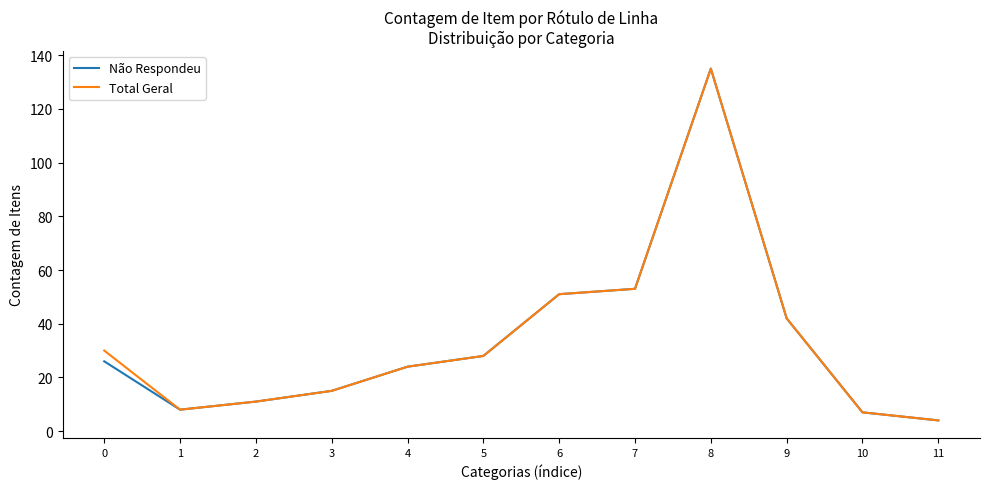

Is this an area chart (filled region under the line)?

No